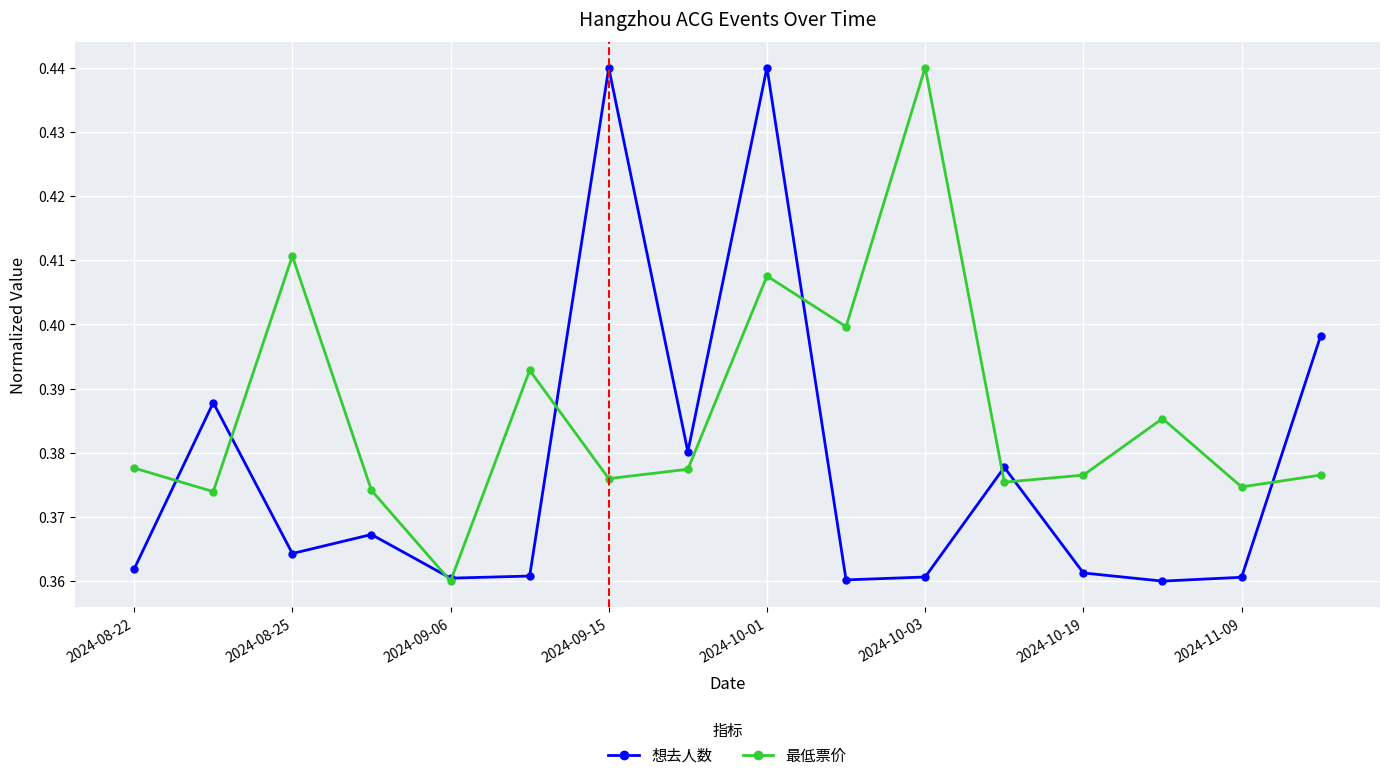

At how many categories does at least one series exceed 0?

16